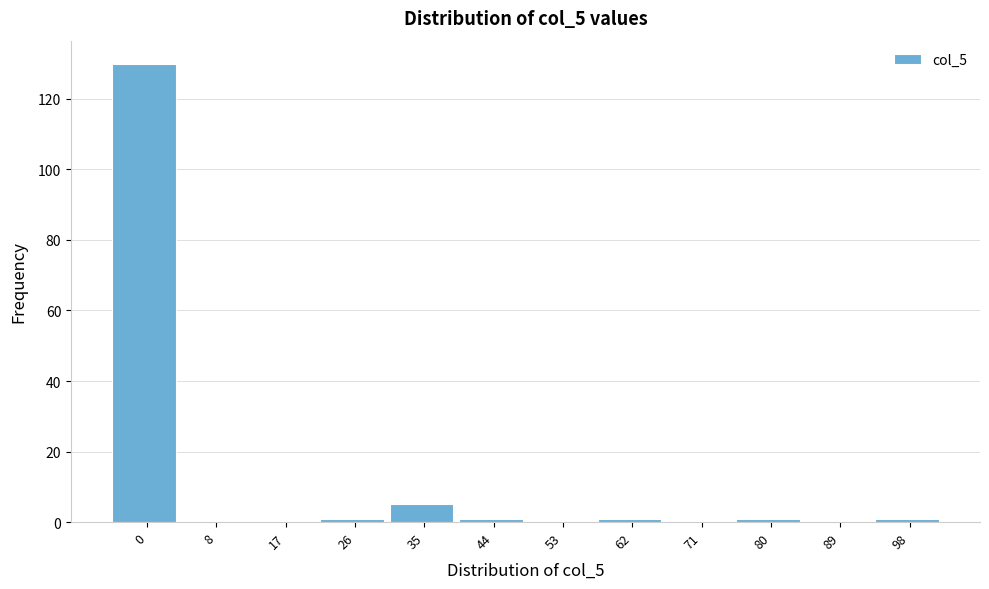

Reading left to right, list all the values displayed in this chart.

0=130	8=0	17=0	26=1	35=5	44=1	53=0	62=1	71=0	80=1	89=0	98=1